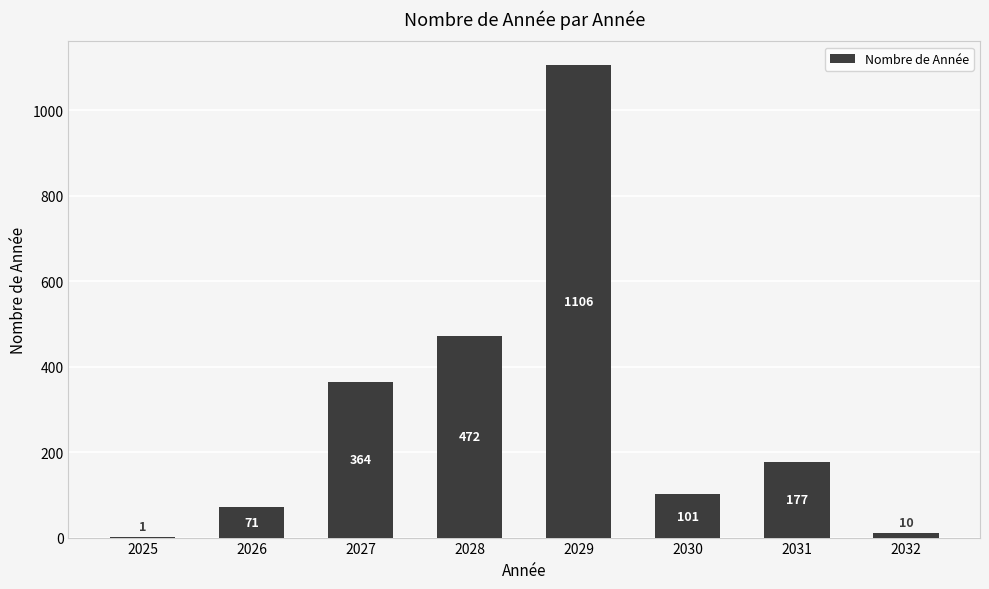

Reading left to right, list all the values displayed in this chart.

1	71	364	472	1106	101	177	10